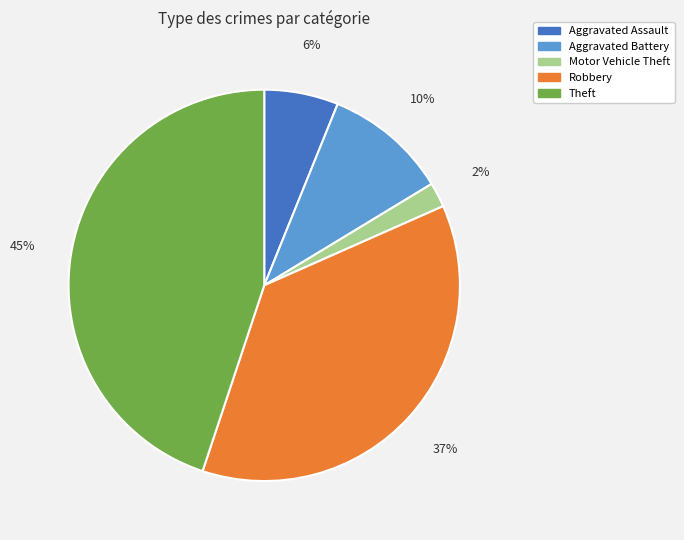

Is Motor Vehicle Theft the majority of the pie?

No